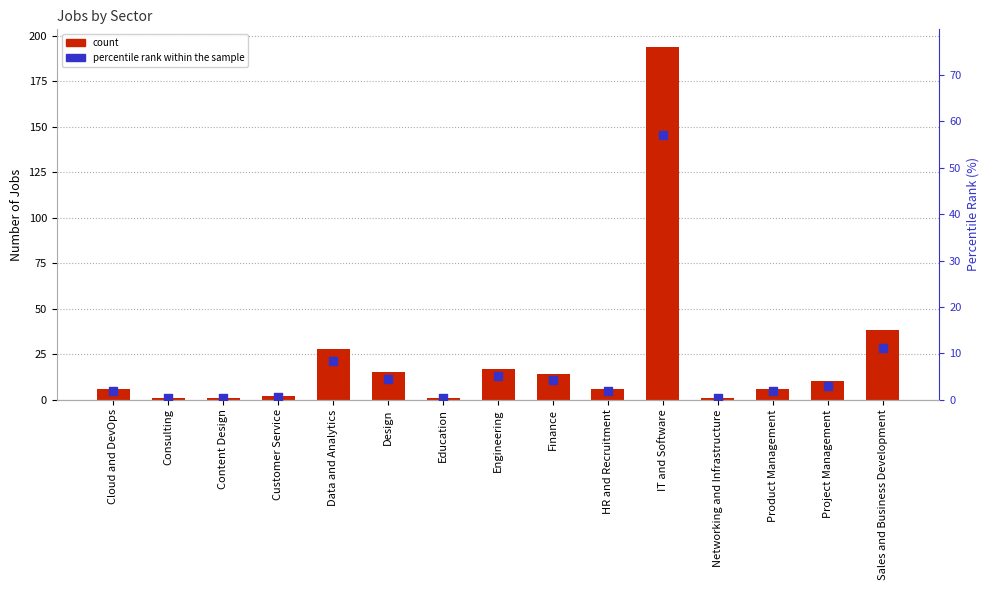

Which series contains the lowest Y value?

percentile rank within the sample